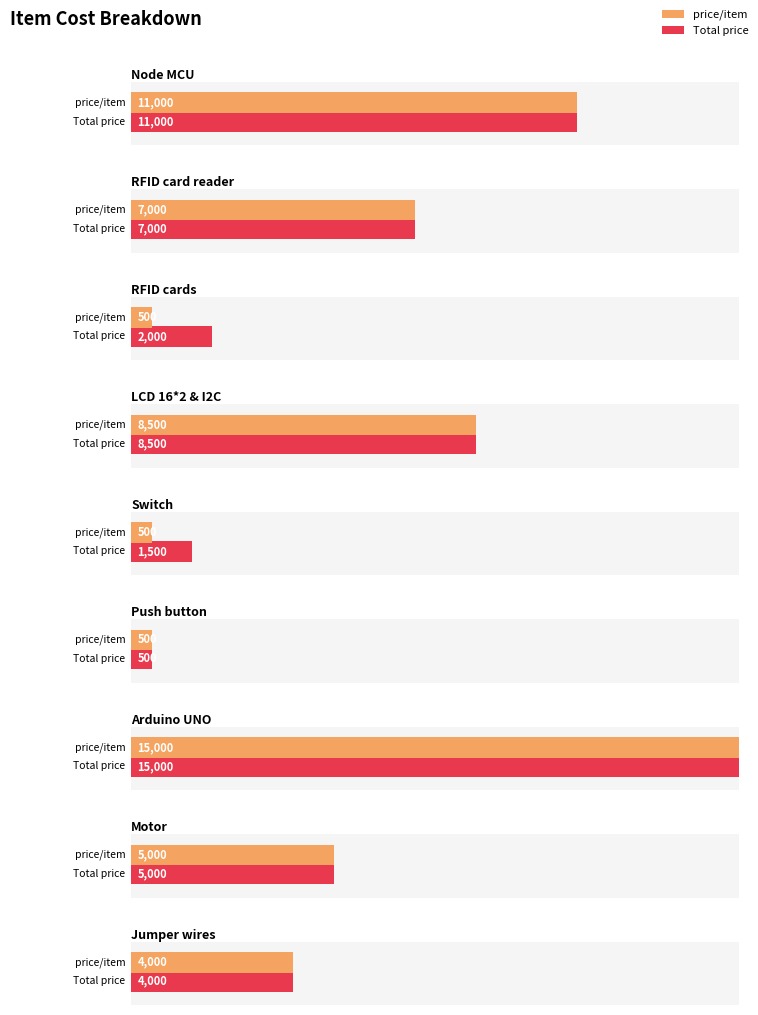

The price/item series shows 662 at Push button. True or false?

False